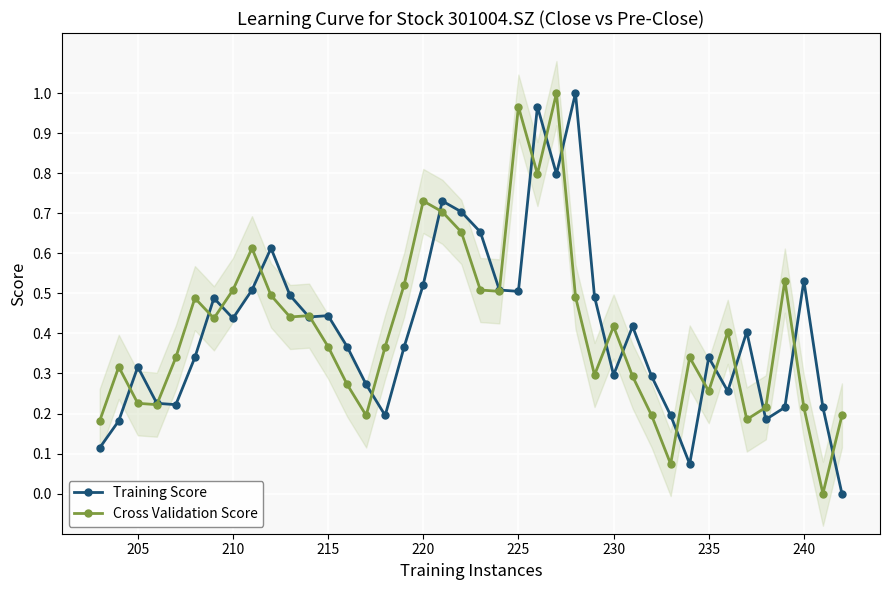

How many values in Cross Validation Score are above zero?

39